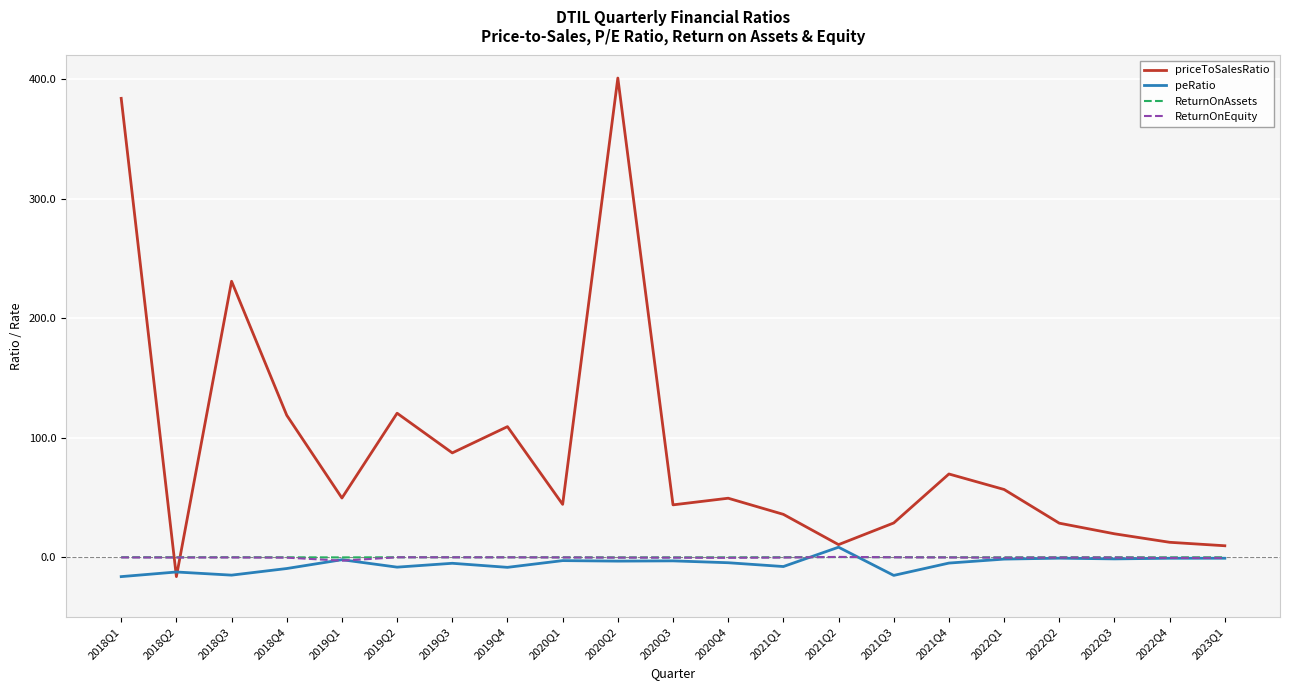

Where is priceToSalesRatio nearest to the value 192?

2018Q3